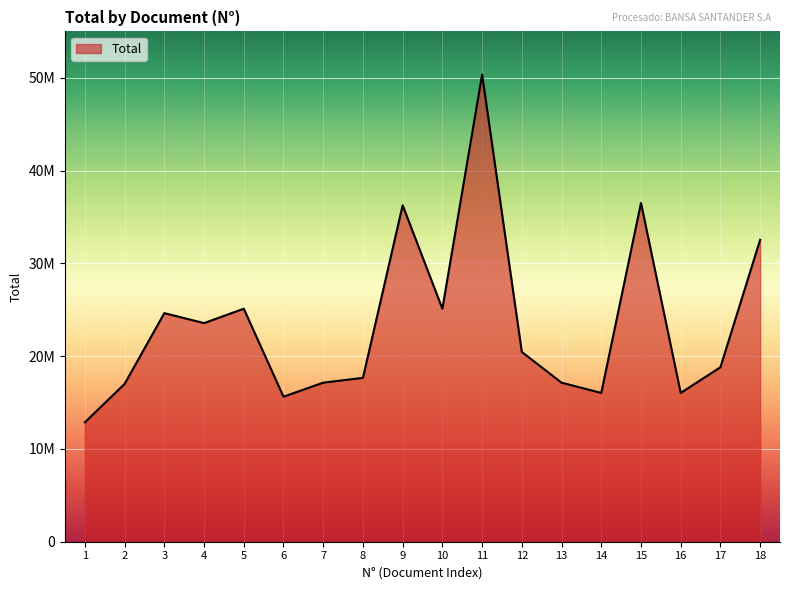

What is the difference between the values at 13 and 11?

33207069